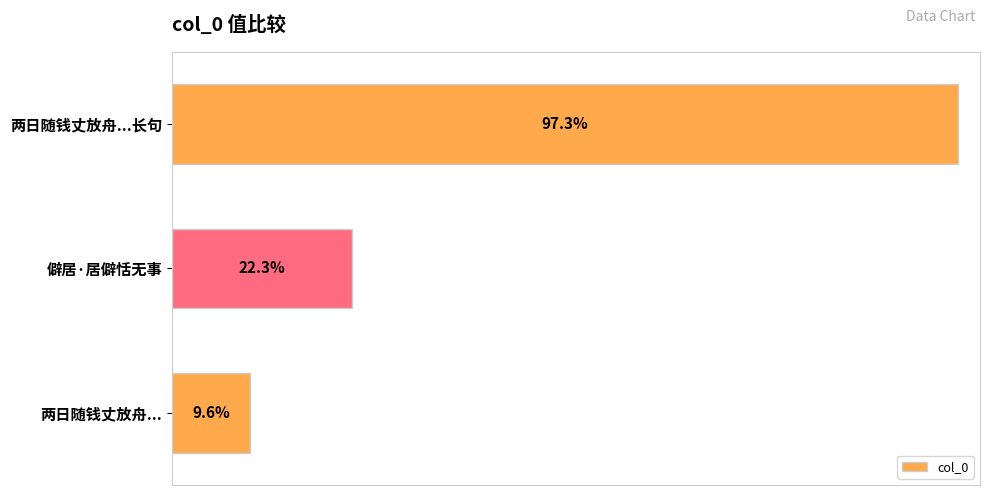

Does the chart contain any negative values?

No